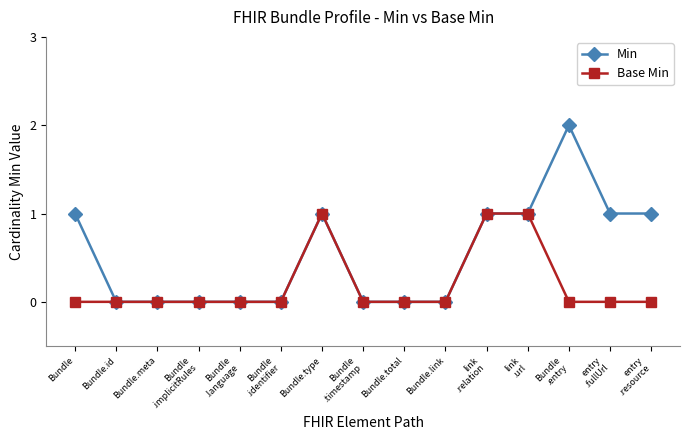

What position from the right is Bundle
.identifier?

10